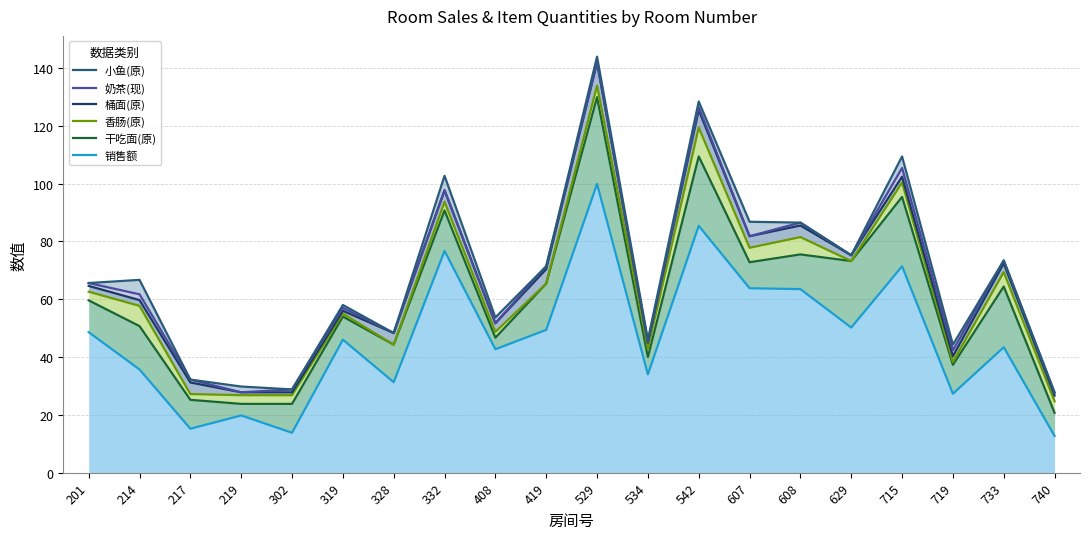

Is it true that 销售额 equals 99.9 at 529?

True